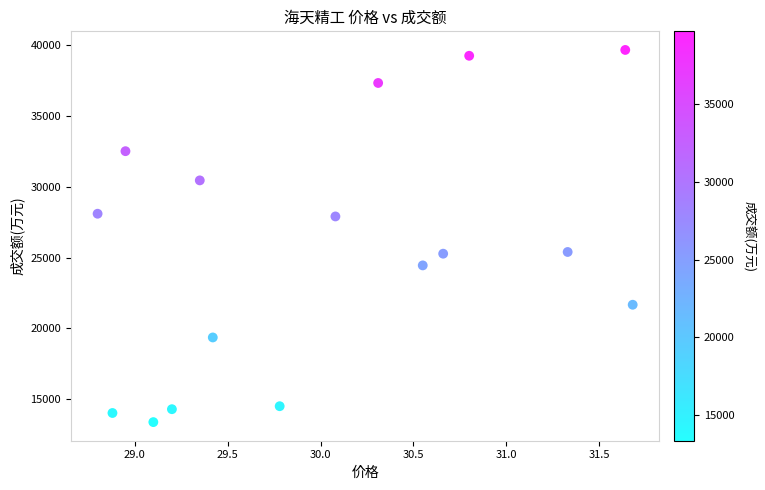

What is the range of Y values (max minus min)?

26318